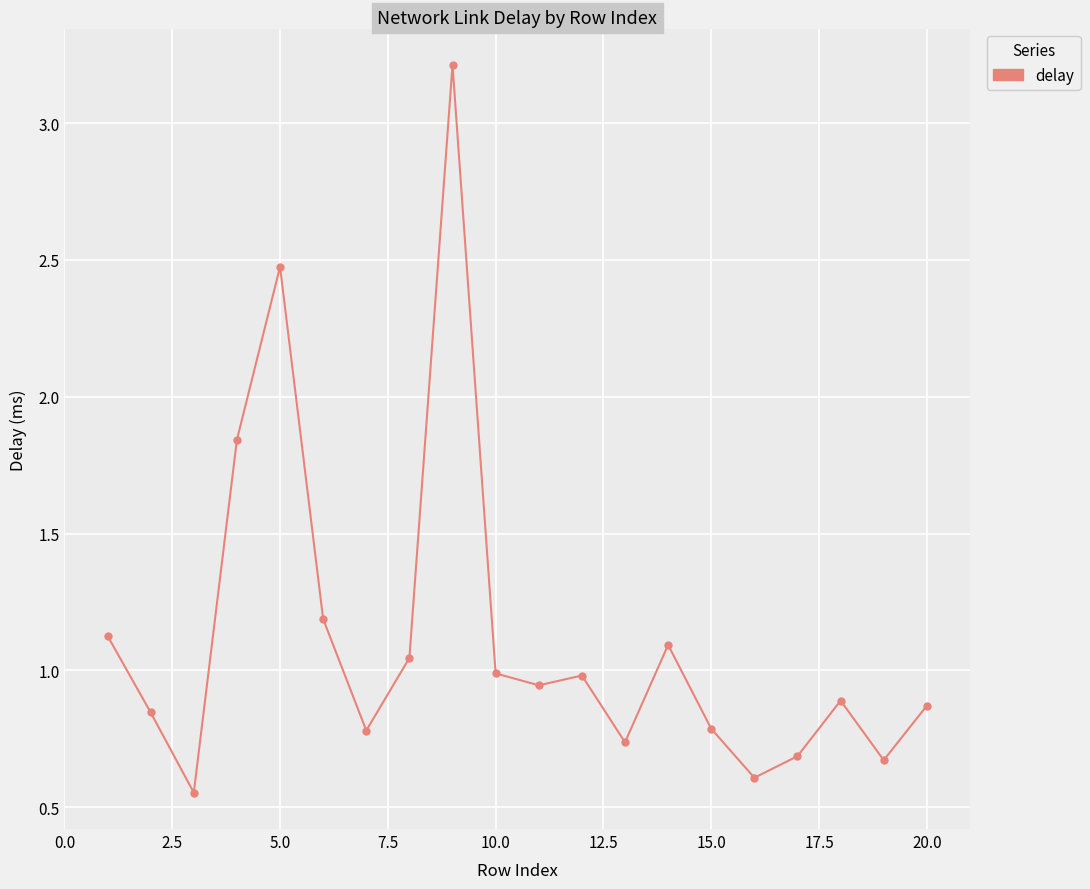

What is the greatest value displayed?

3.2